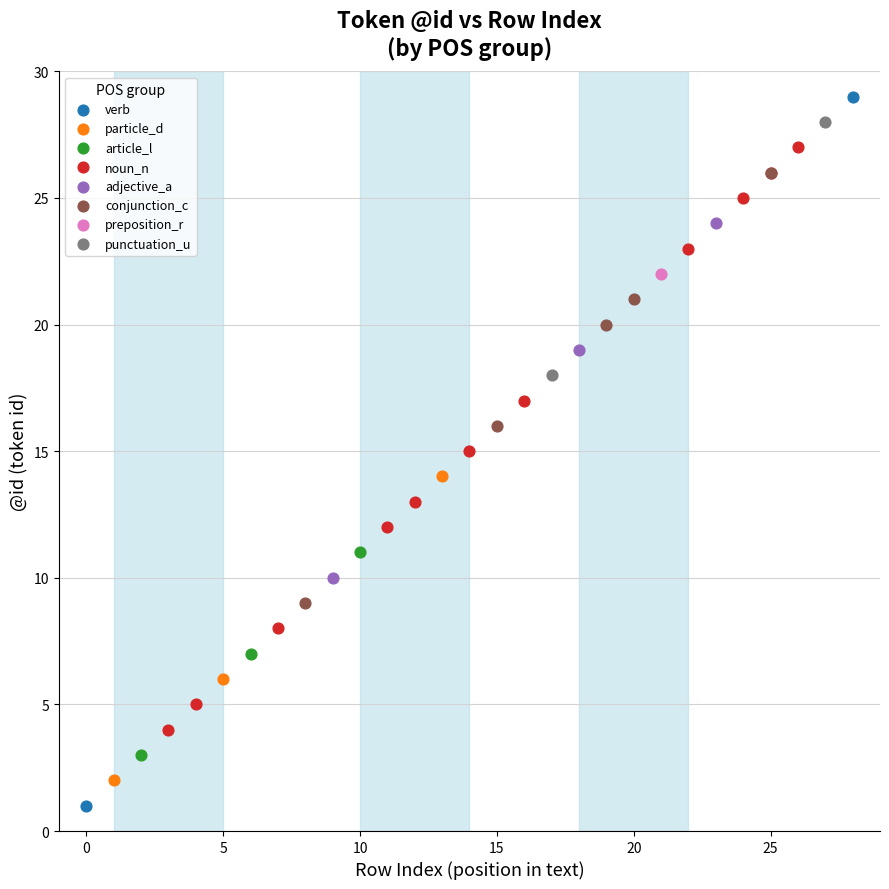

What are all the series names shown in the legend?

verb, particle_d, article_l, noun_n, adjective_a, conjunction_c, preposition_r, punctuation_u